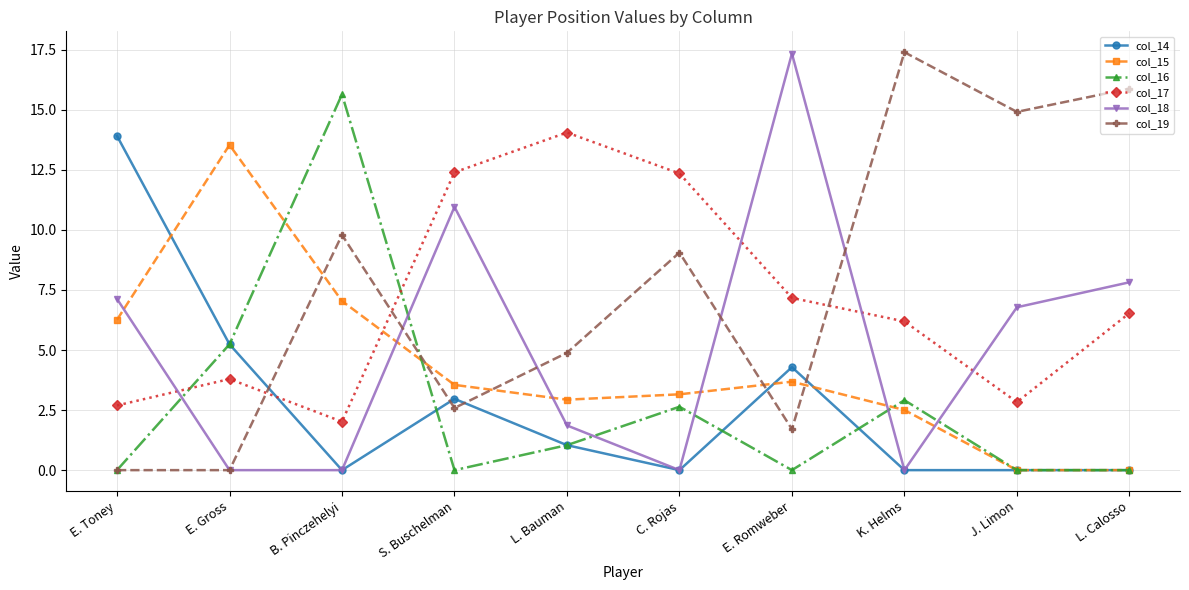

The col_14 series shows 0.0 at K. Helms. True or false?

True